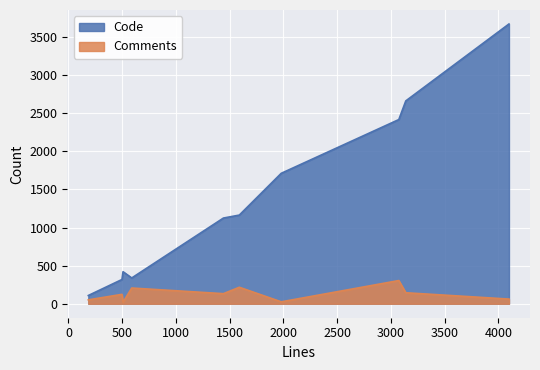

How many interior local valleys does the Code series have?

1